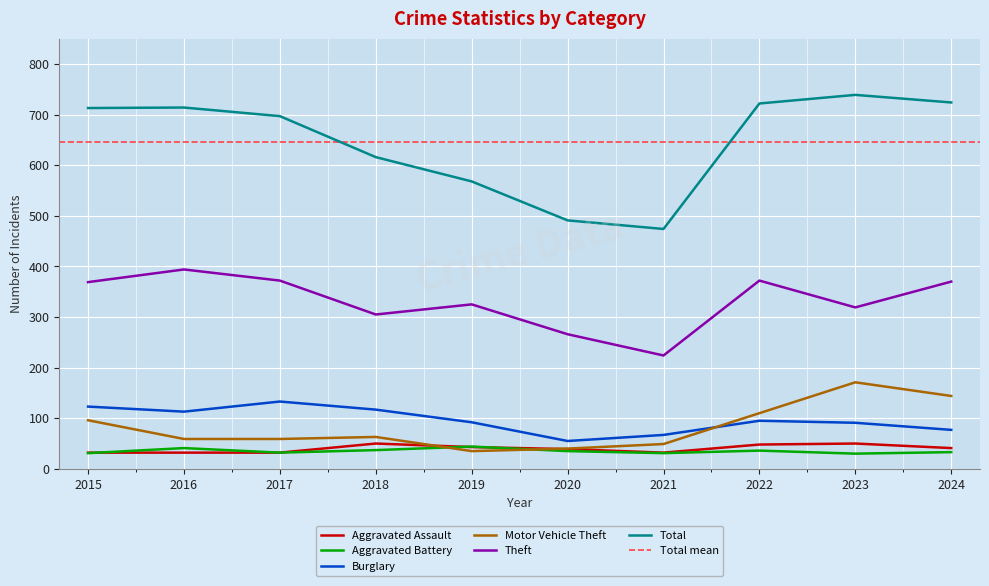

In Aggravated Battery, how many points are lower than both neighbors (excluding endpoints)?

3